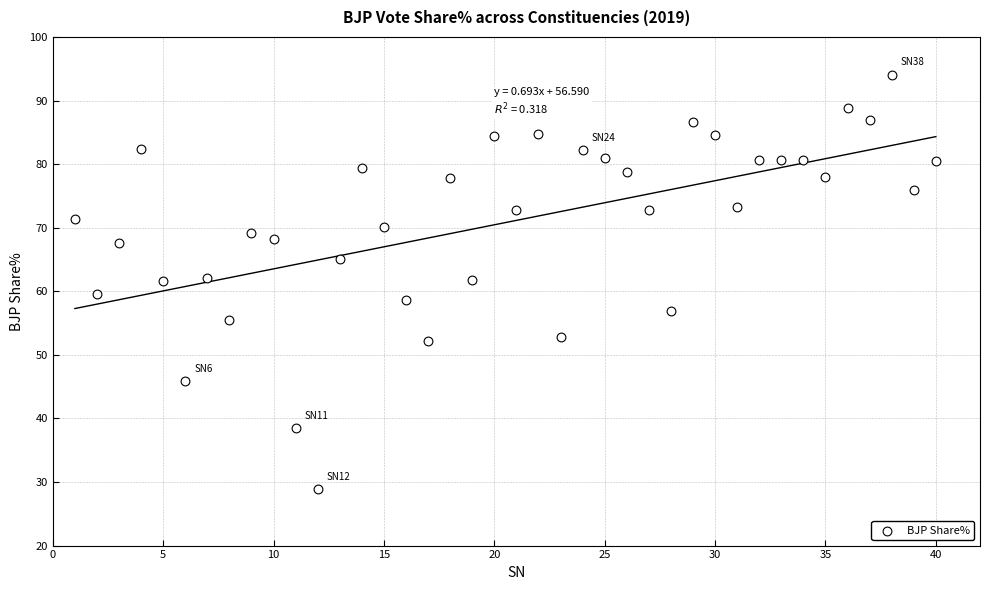

What is the range of X values (max minus min)?

39.0